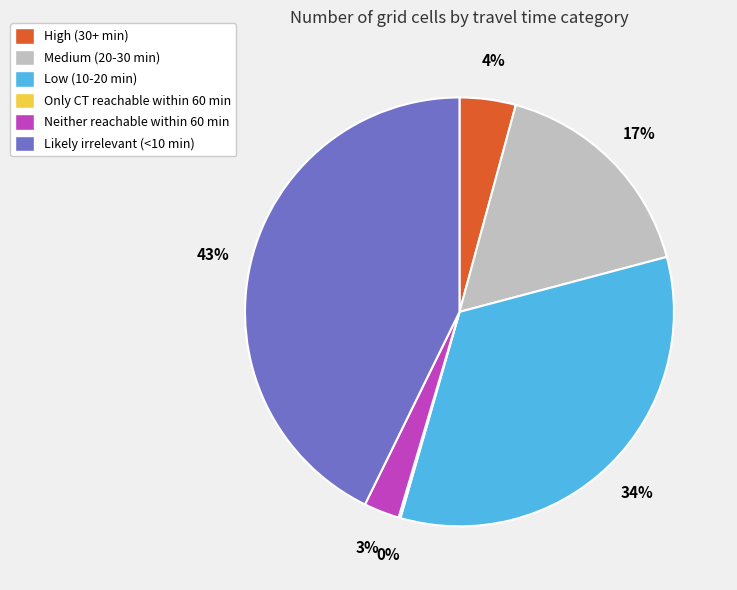

Between Likely irrelevant (<10 min) and High (30+ min), which is larger?

Likely irrelevant (<10 min)